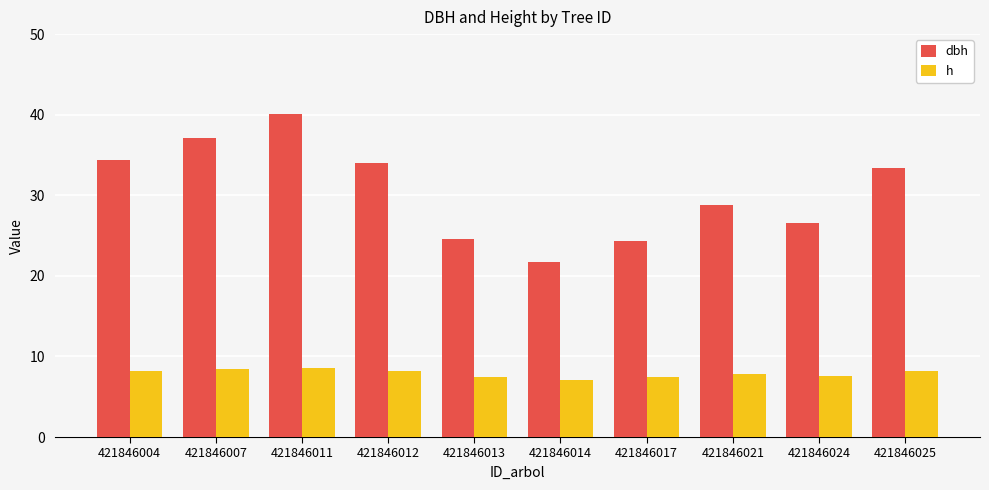

What is the difference between the maximum and minimum values in the h series?

1.5